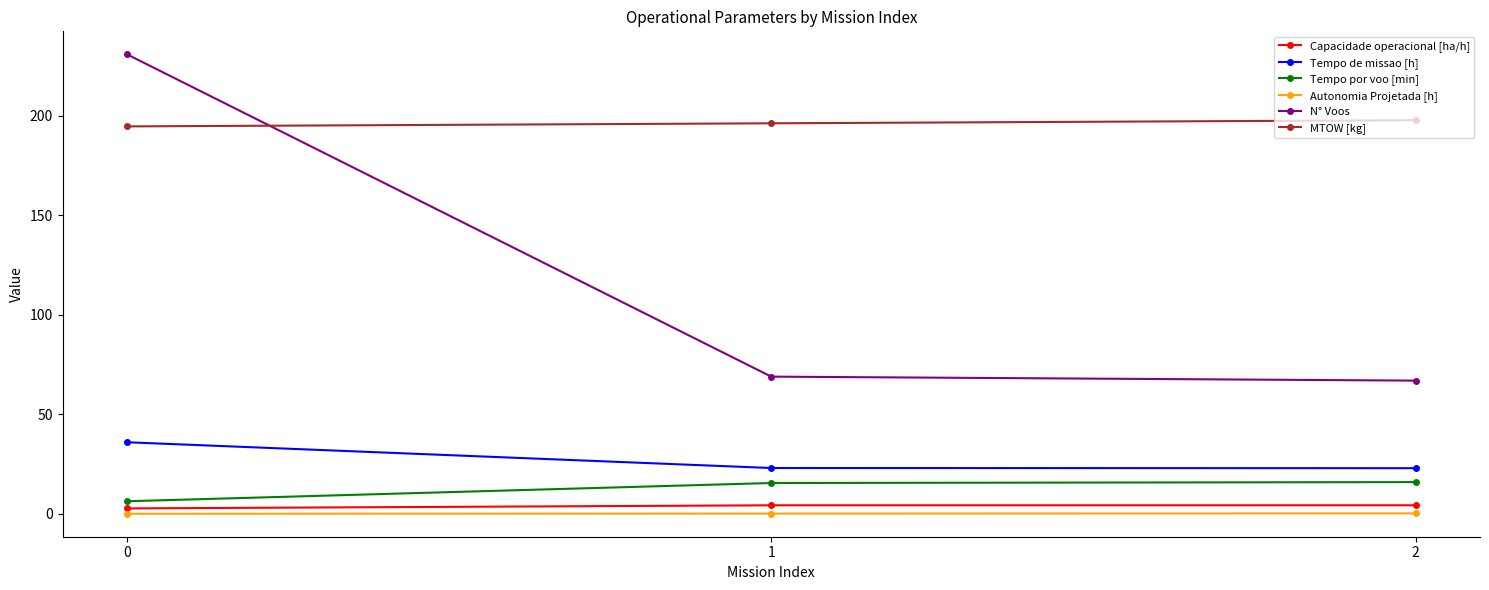

What is the maximum value shown in the chart?

231.0